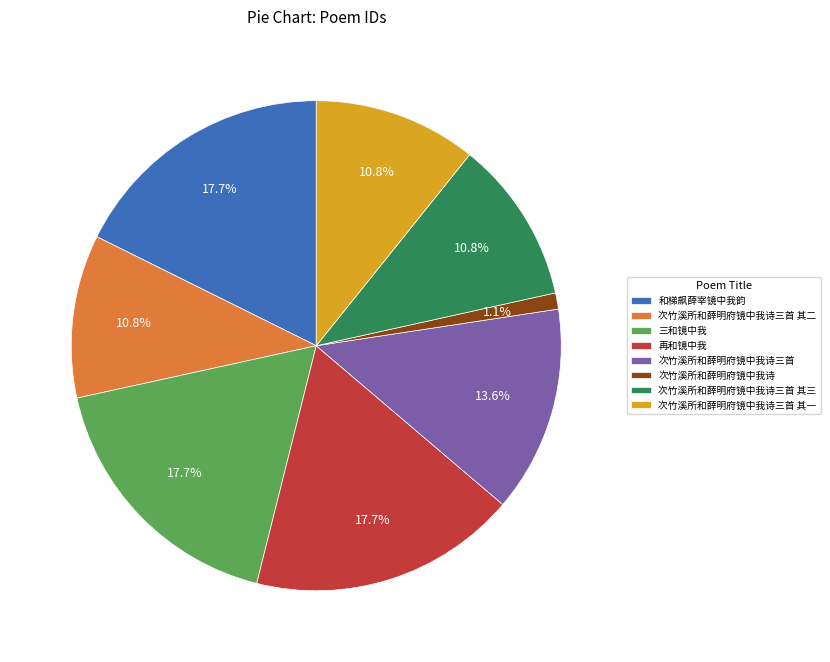

To the nearest percent, what percentage of the pie is 再和镜中我?

18%